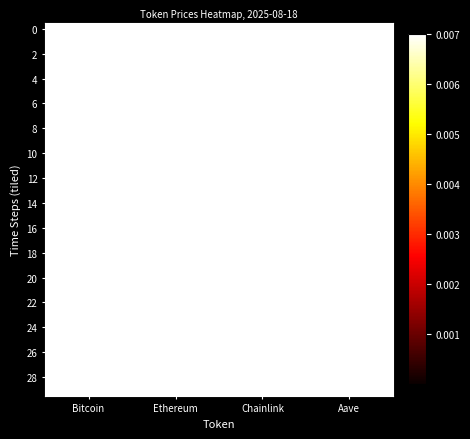

At how many categories does at least one series exceed 0?

4